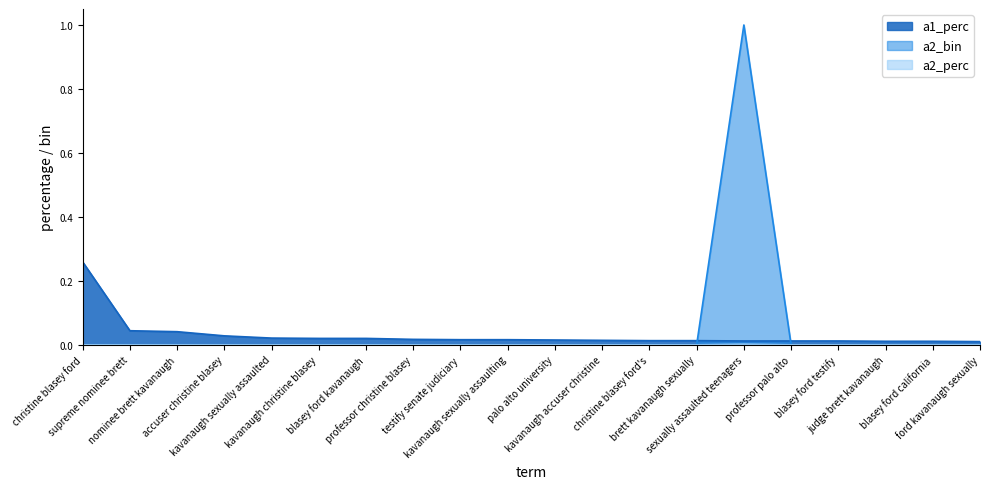

At which category is the sum across all series the highest?

sexually assaulted teenagers